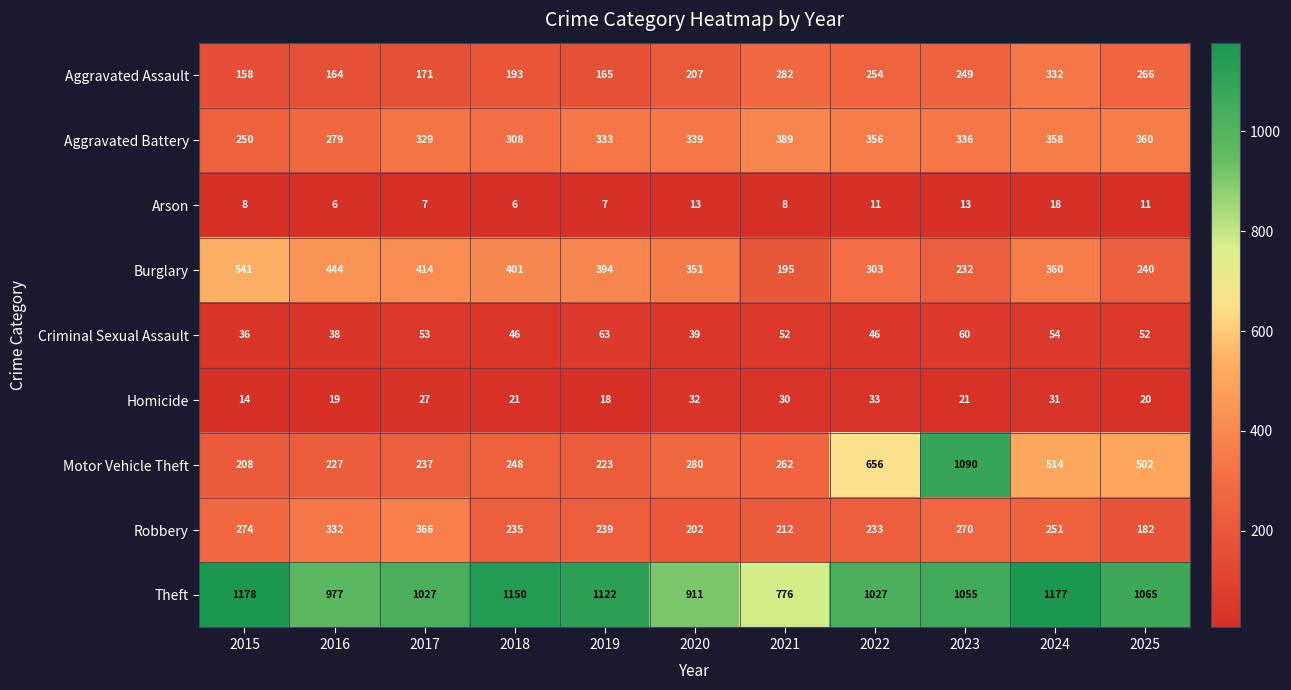

Where does the Aggravated Battery series first go above 336?

2020